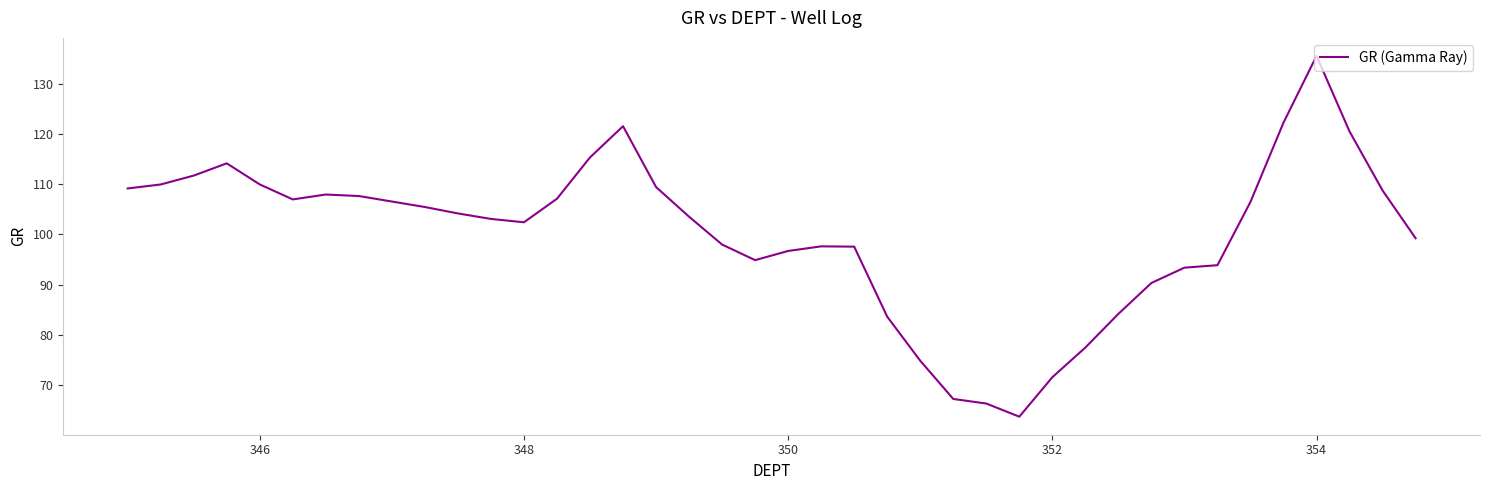

What is the minimum value shown in the chart?

63.7